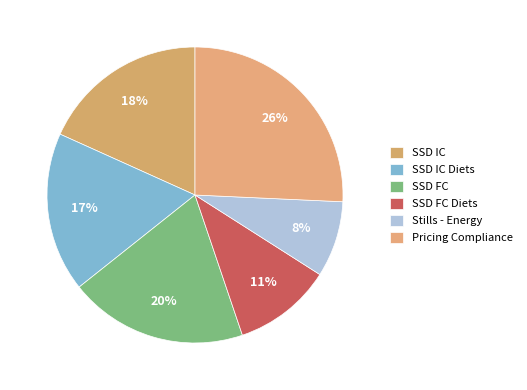

How many segments does this pie chart have?

6